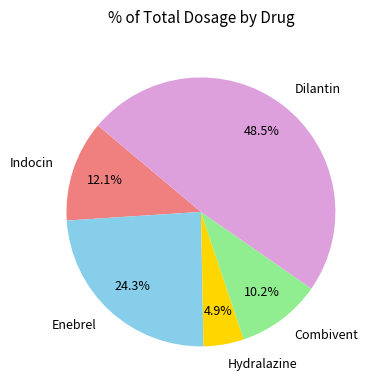

To the nearest percent, what is the combined percentage of Enebrel and Hydralazine?

29%